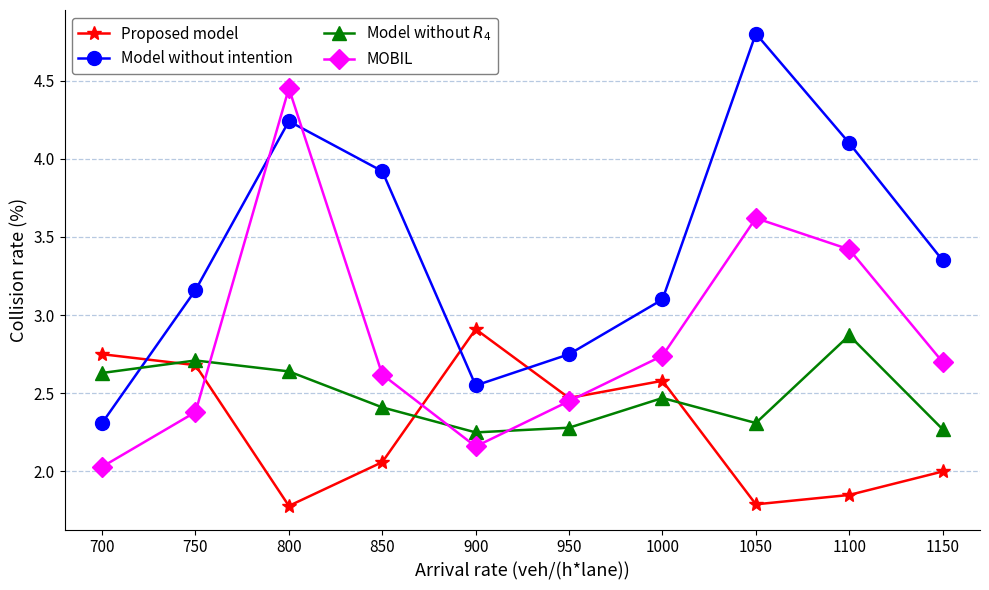

Which category has the highest value in the Proposed model series?

900